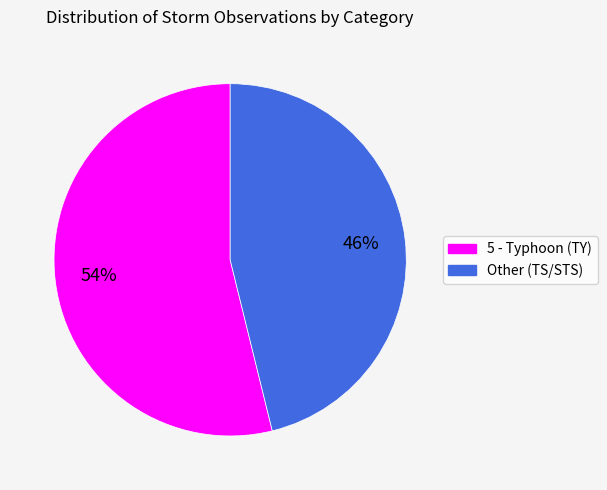

Which category has the smallest portion of the pie?

Other (TS/STS)